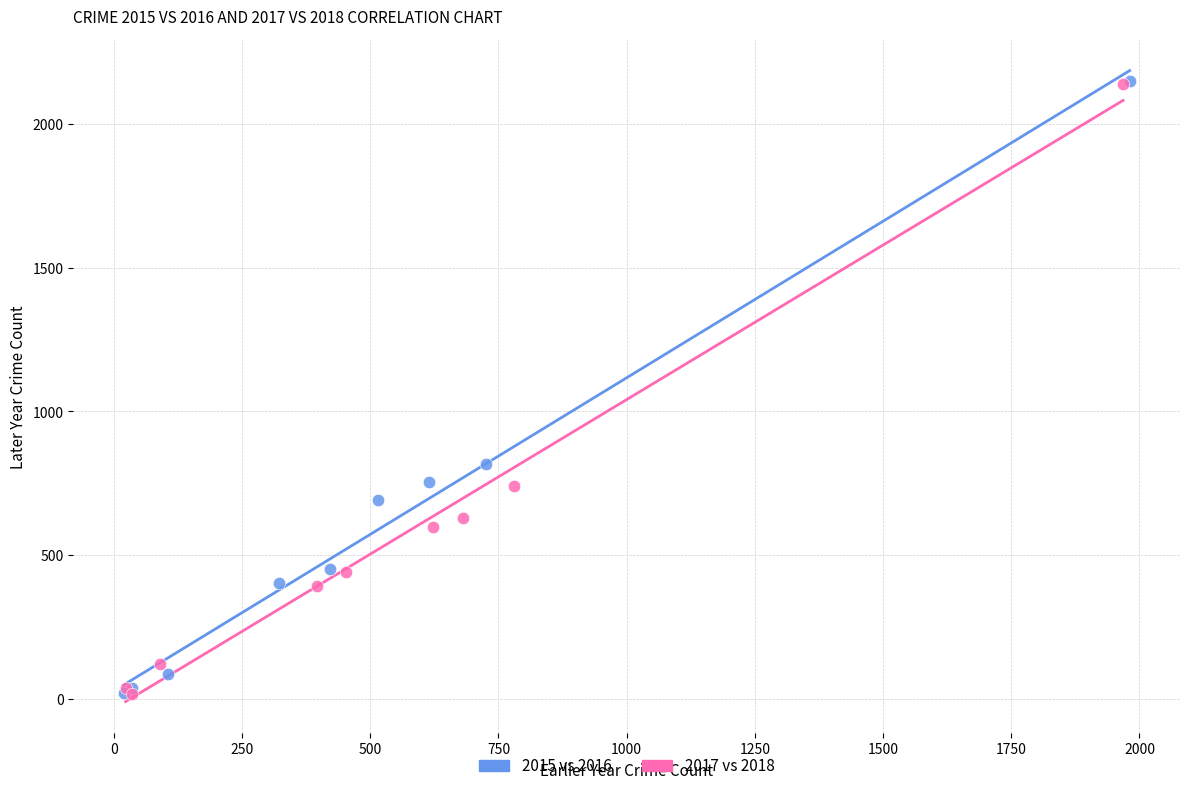

Which series has the largest Y range (max minus min)?

2015 vs 2016